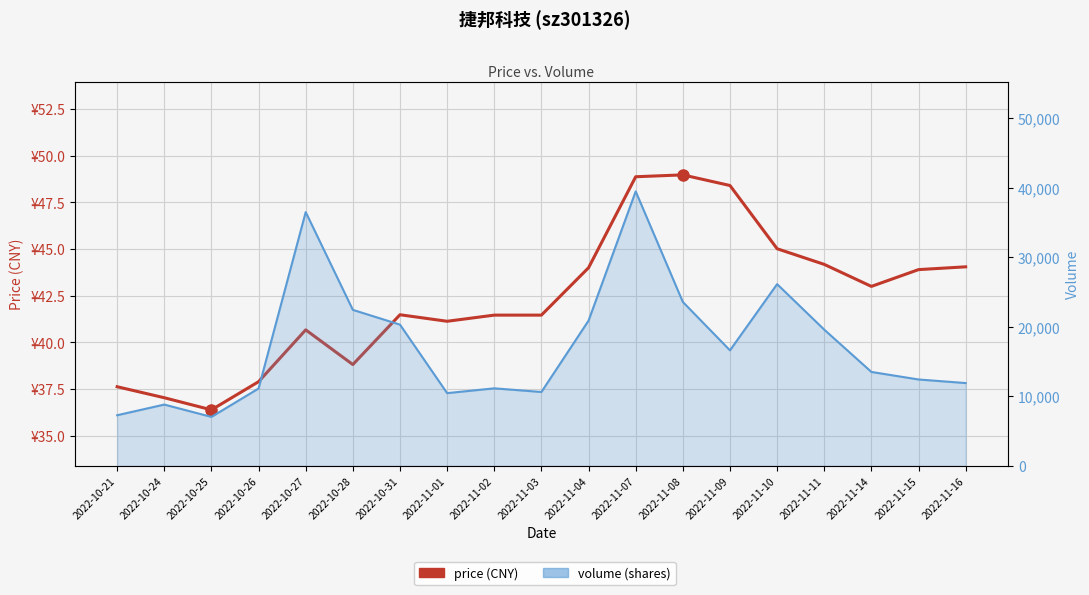

In volume, how many points are higher than both neighbors (excluding endpoints)?

5